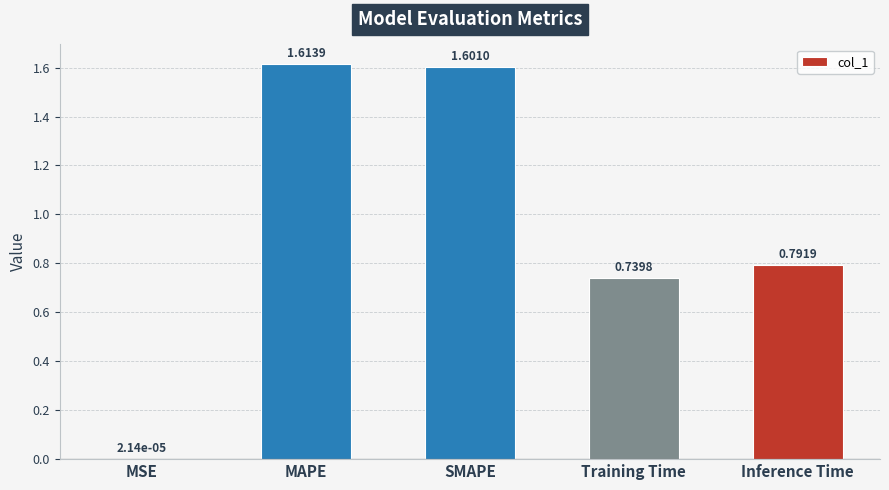

Are the bars horizontal?

No